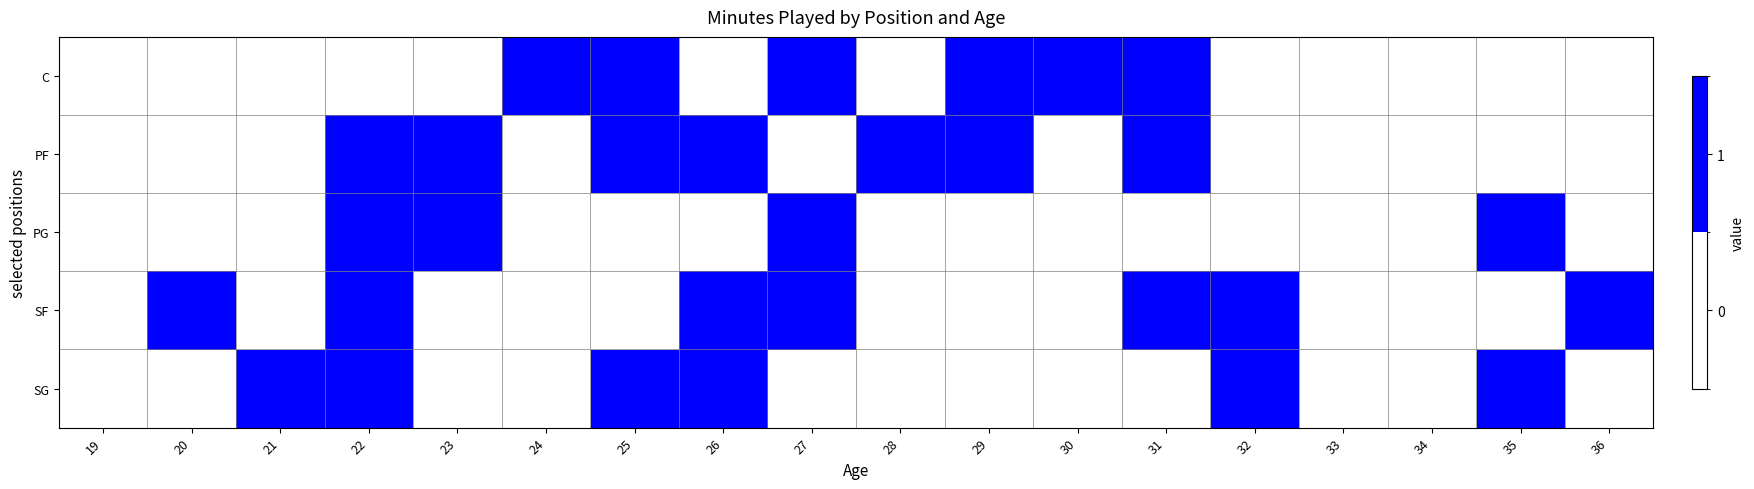

What is the difference between the highest and lowest values at 28?

1